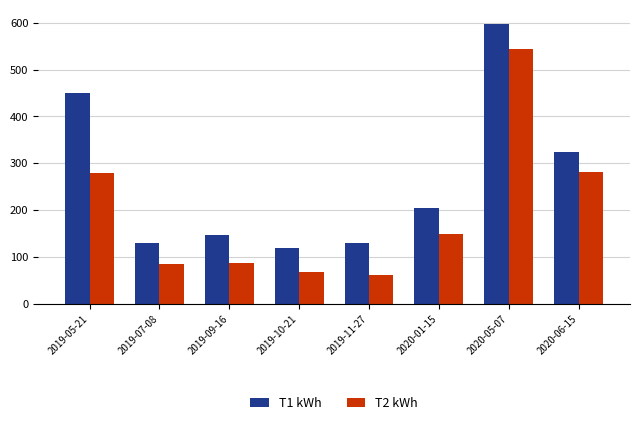

What position from the left is 2019-07-08?

2